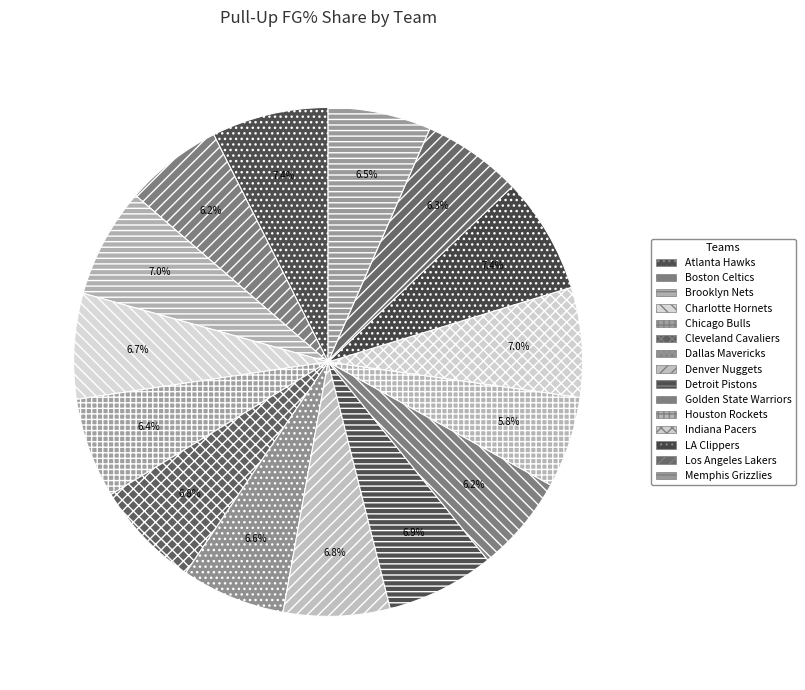

How many segments does this pie chart have?

15